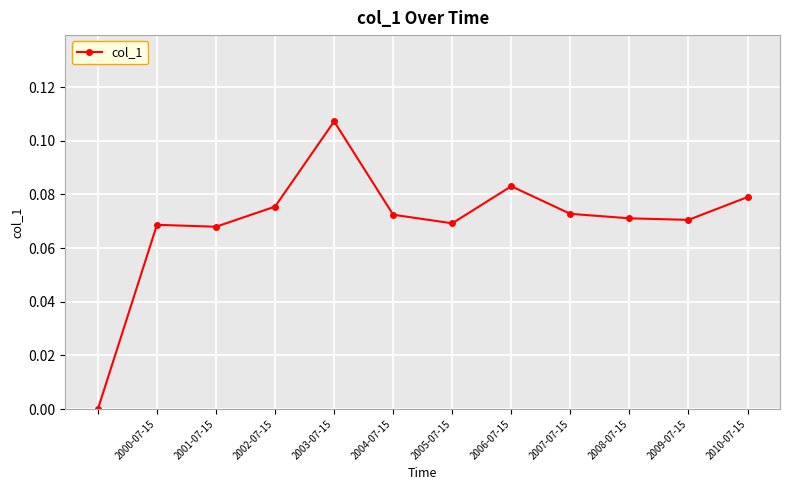

True or false: the data shows 0.0 at 2003-07-15.

False